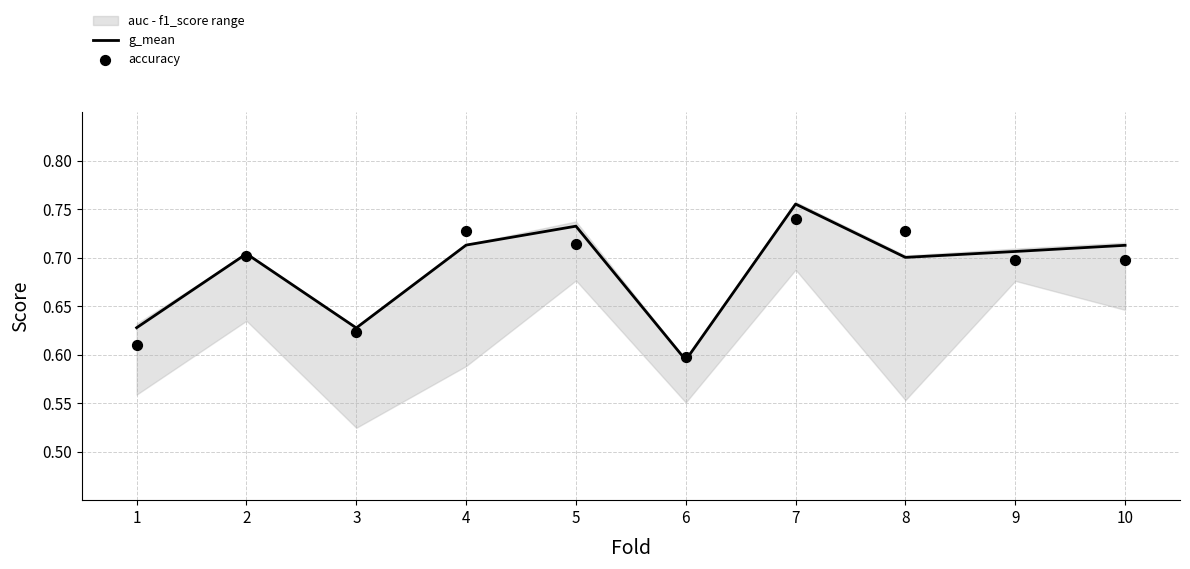

Where is g_mean nearest to the value 0?

6